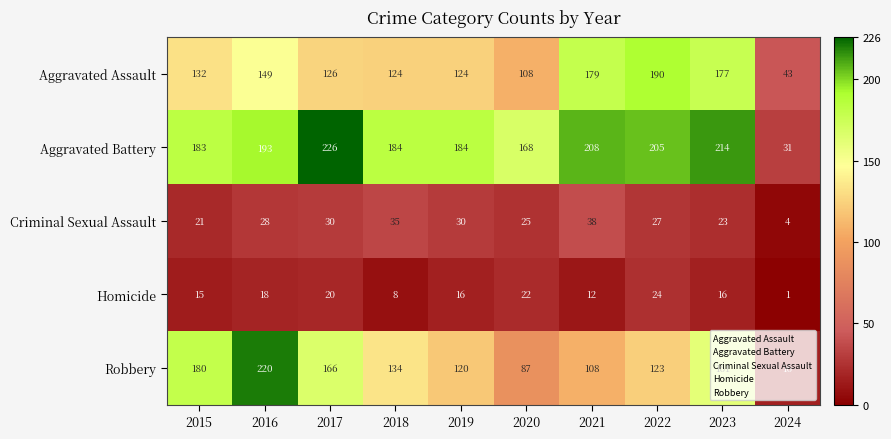

Which category has the lowest value across all series?

2024